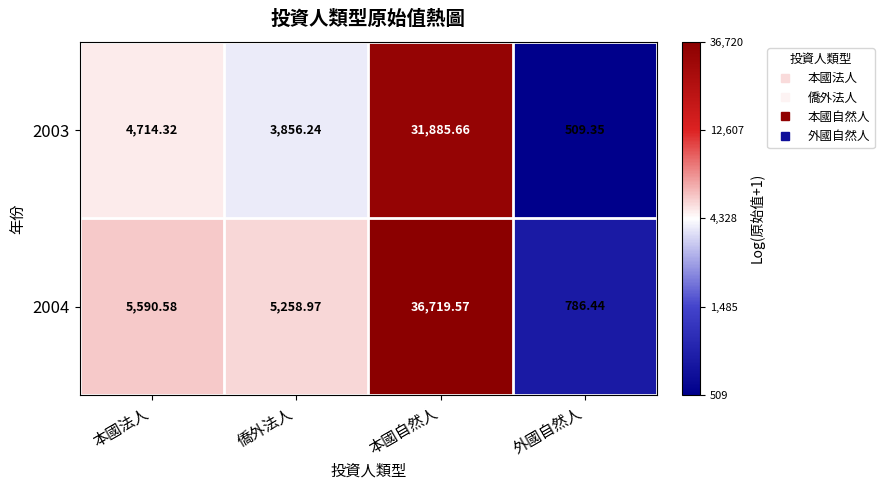

Rank the categories by 2003 value from highest to lowest.

本國自然人, 本國法人, 僑外法人, 外國自然人